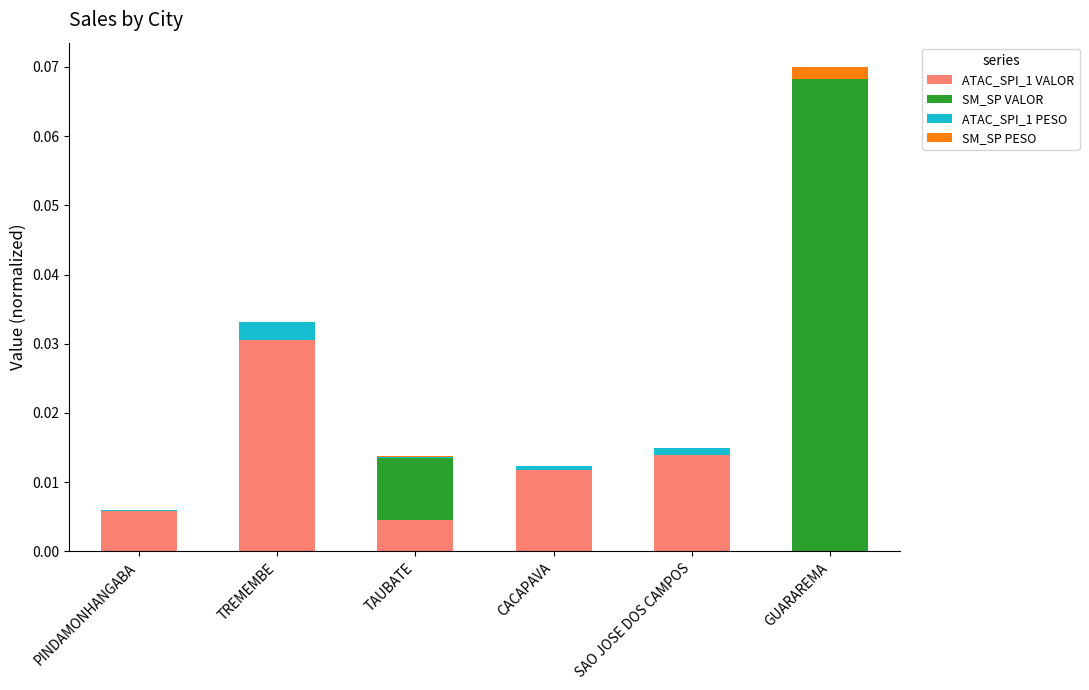

At which category is the sum across all series the highest?

GUARAREMA